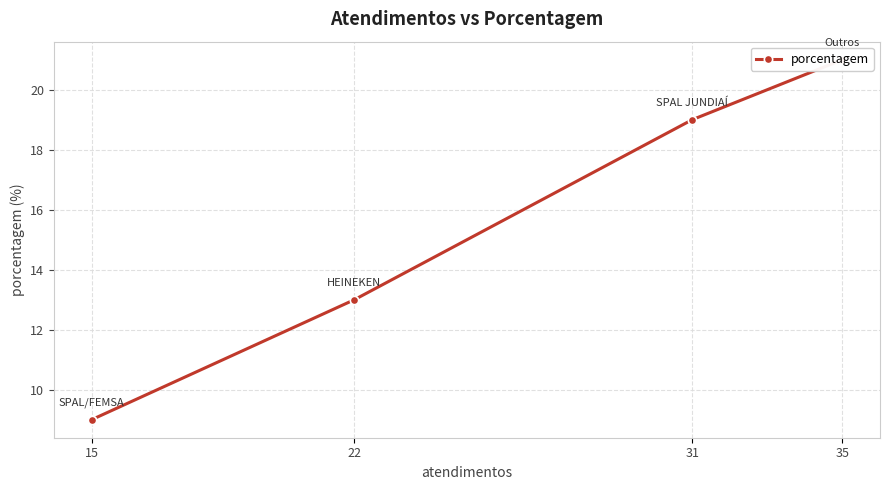

Which has a higher value, 35 or 31?

35